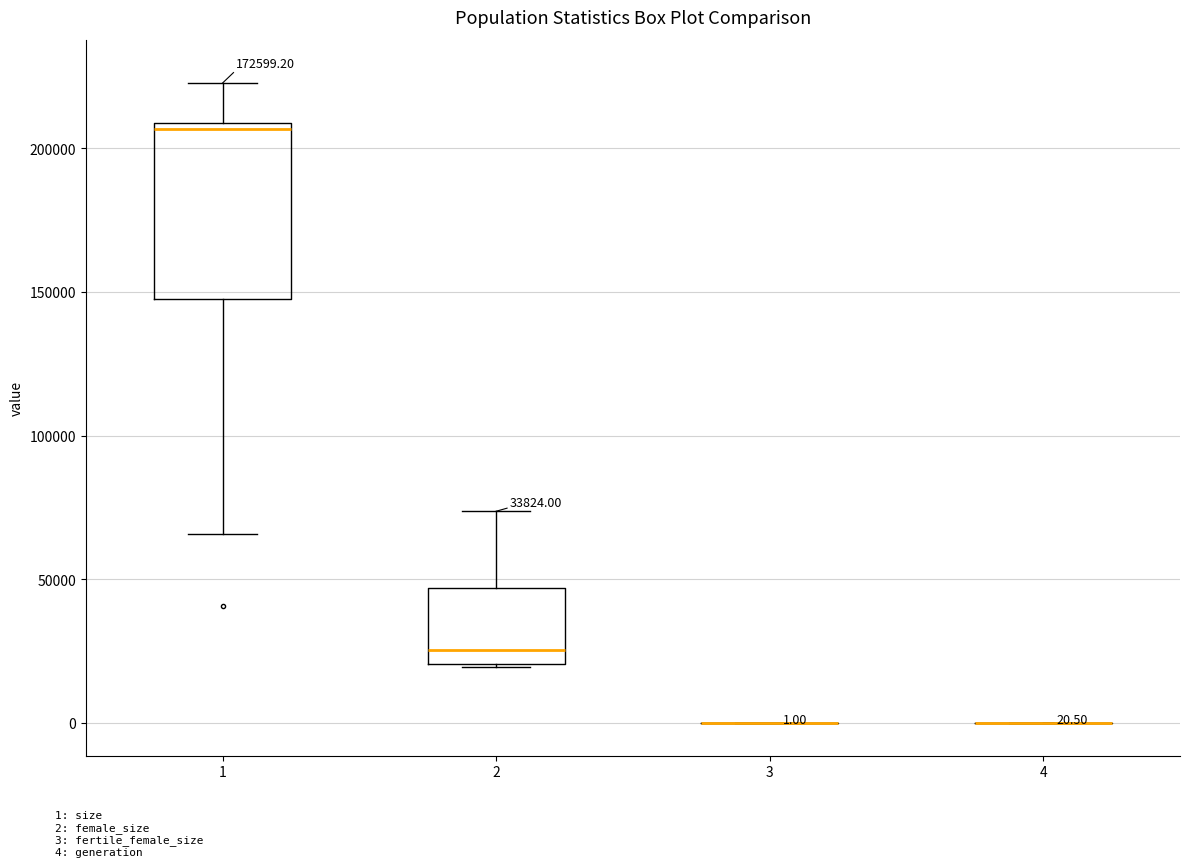

Which box is the tallest, from its lower edge to its upper edge?

1